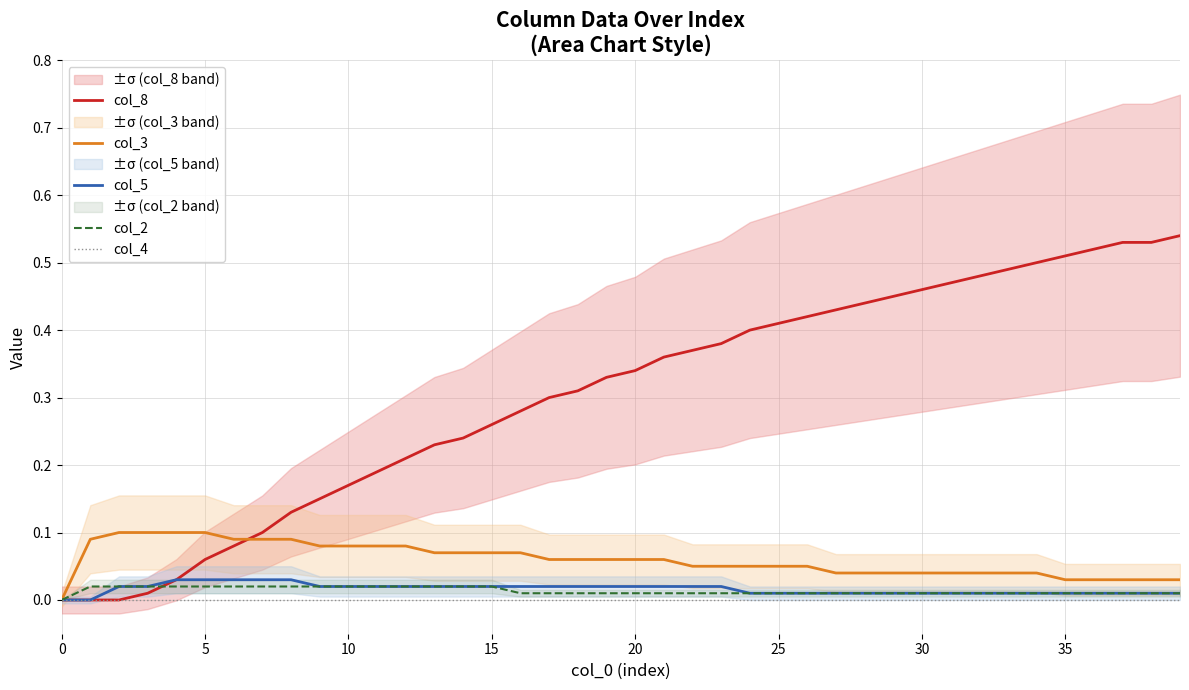

Reading left to right, what are all the values shown in this chart?

col_8: 0.0	0.0	0.0	0.0	0.0	0.1	0.1	0.1	0.1	0.1	0.2	0.2	0.2	0.2	0.2	0.3	0.3	0.3	0.3	0.3	0.3	0.4	0.4	0.4	0.4	0.4	0.4	0.4	0.4	0.5	0.5	0.5	0.5	0.5	0.5	0.5	0.5	0.5	0.5	0.5
col_3: 0.0	0.1	0.1	0.1	0.1	0.1	0.1	0.1	0.1	0.1	0.1	0.1	0.1	0.1	0.1	0.1	0.1	0.1	0.1	0.1	0.1	0.1	0.1	0.1	0.1	0.1	0.1	0.0	0.0	0.0	0.0	0.0	0.0	0.0	0.0	0.0	0.0	0.0	0.0	0.0
col_5: 0.0	0.0	0.0	0.0	0.0	0.0	0.0	0.0	0.0	0.0	0.0	0.0	0.0	0.0	0.0	0.0	0.0	0.0	0.0	0.0	0.0	0.0	0.0	0.0	0.0	0.0	0.0	0.0	0.0	0.0	0.0	0.0	0.0	0.0	0.0	0.0	0.0	0.0	0.0	0.0
col_2: 0.0	0.0	0.0	0.0	0.0	0.0	0.0	0.0	0.0	0.0	0.0	0.0	0.0	0.0	0.0	0.0	0.0	0.0	0.0	0.0	0.0	0.0	0.0	0.0	0.0	0.0	0.0	0.0	0.0	0.0	0.0	0.0	0.0	0.0	0.0	0.0	0.0	0.0	0.0	0.0
col_4: 0.0	0.0	0.0	0.0	0.0	0.0	0.0	0.0	0.0	0.0	0.0	0.0	0.0	0.0	0.0	0.0	0.0	0.0	0.0	0.0	0.0	0.0	0.0	0.0	0.0	0.0	0.0	0.0	0.0	0.0	0.0	0.0	0.0	0.0	0.0	0.0	0.0	0.0	0.0	0.0